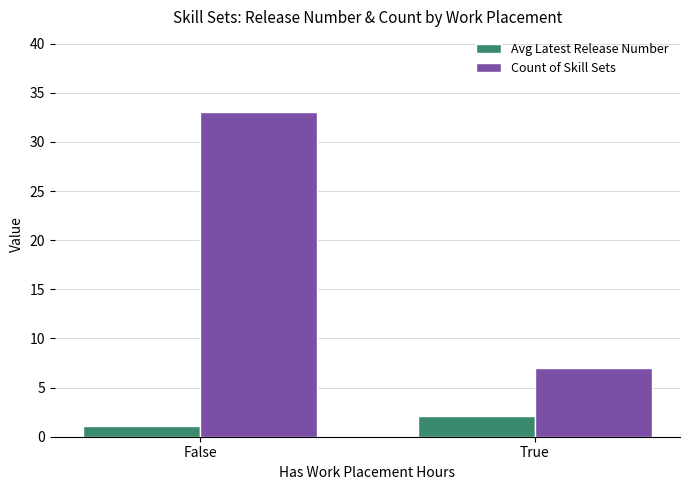

Is it true that Avg Latest Release Number equals 2.1 at True?

True